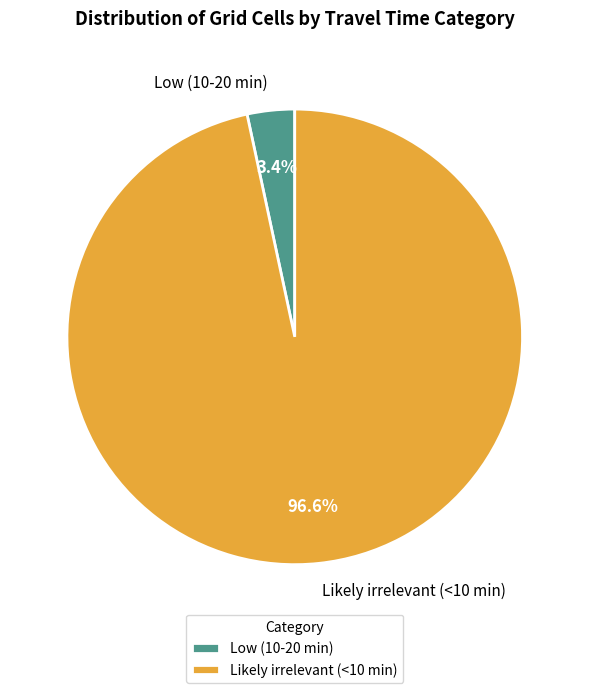

To the nearest percent, what is the average slice percentage?

50%